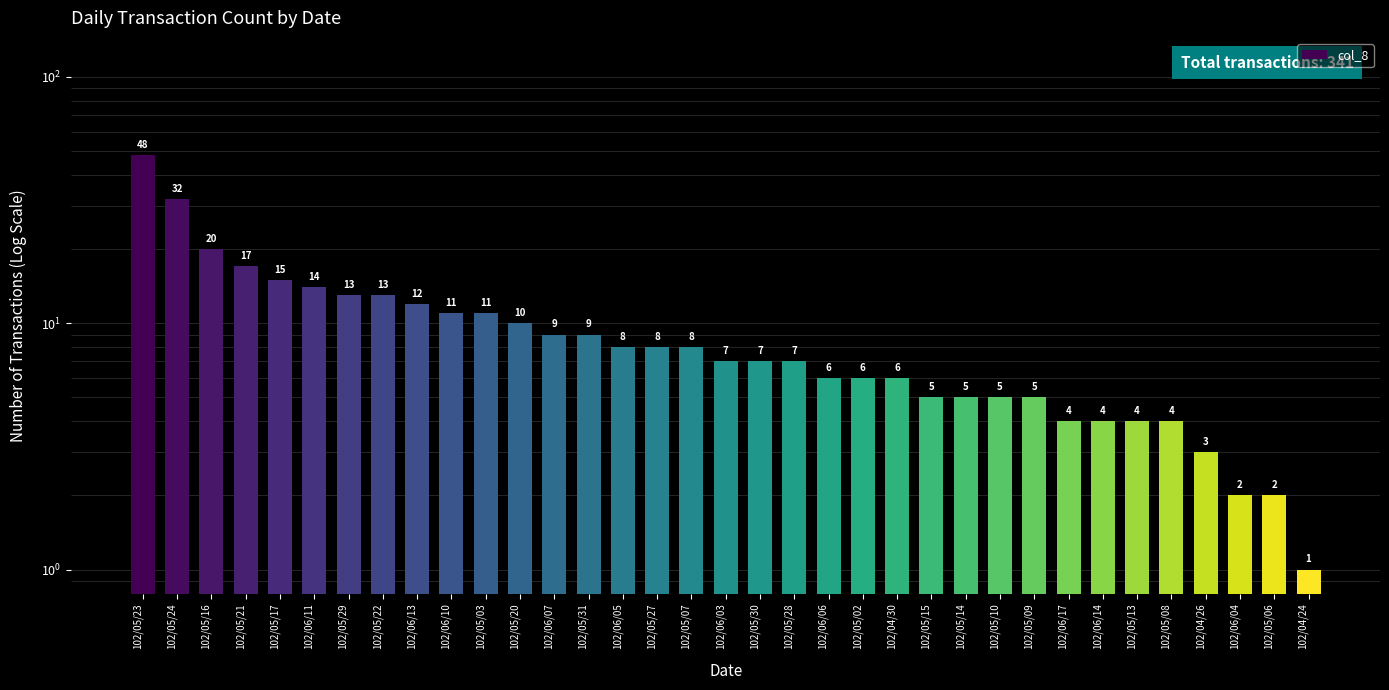

What value does the data have at 102/05/20, to the nearest 5?

10